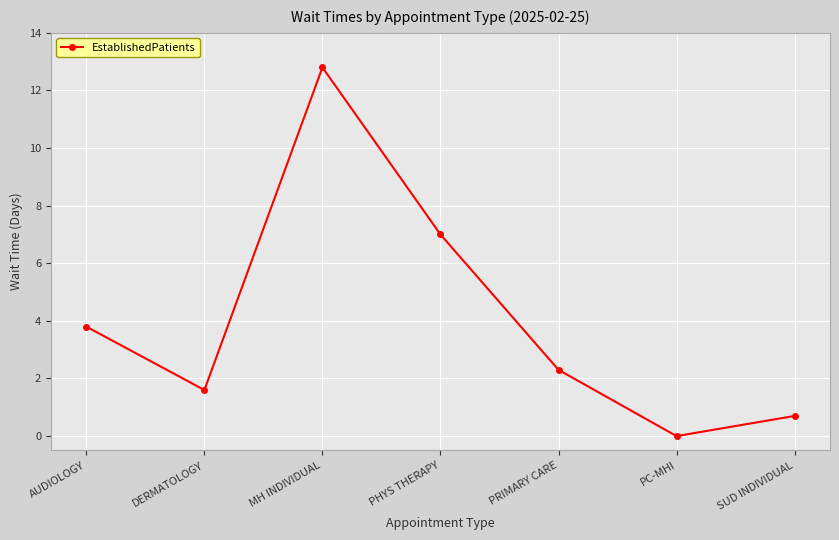

What position from the left is SUD INDIVIDUAL?

7